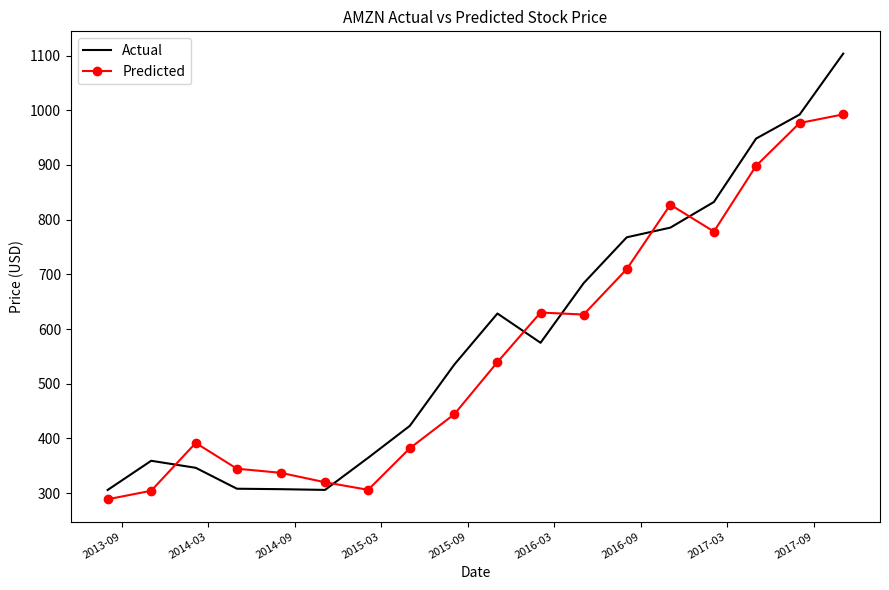

What is the difference between the maximum and minimum values in the Predicted series?

703.9